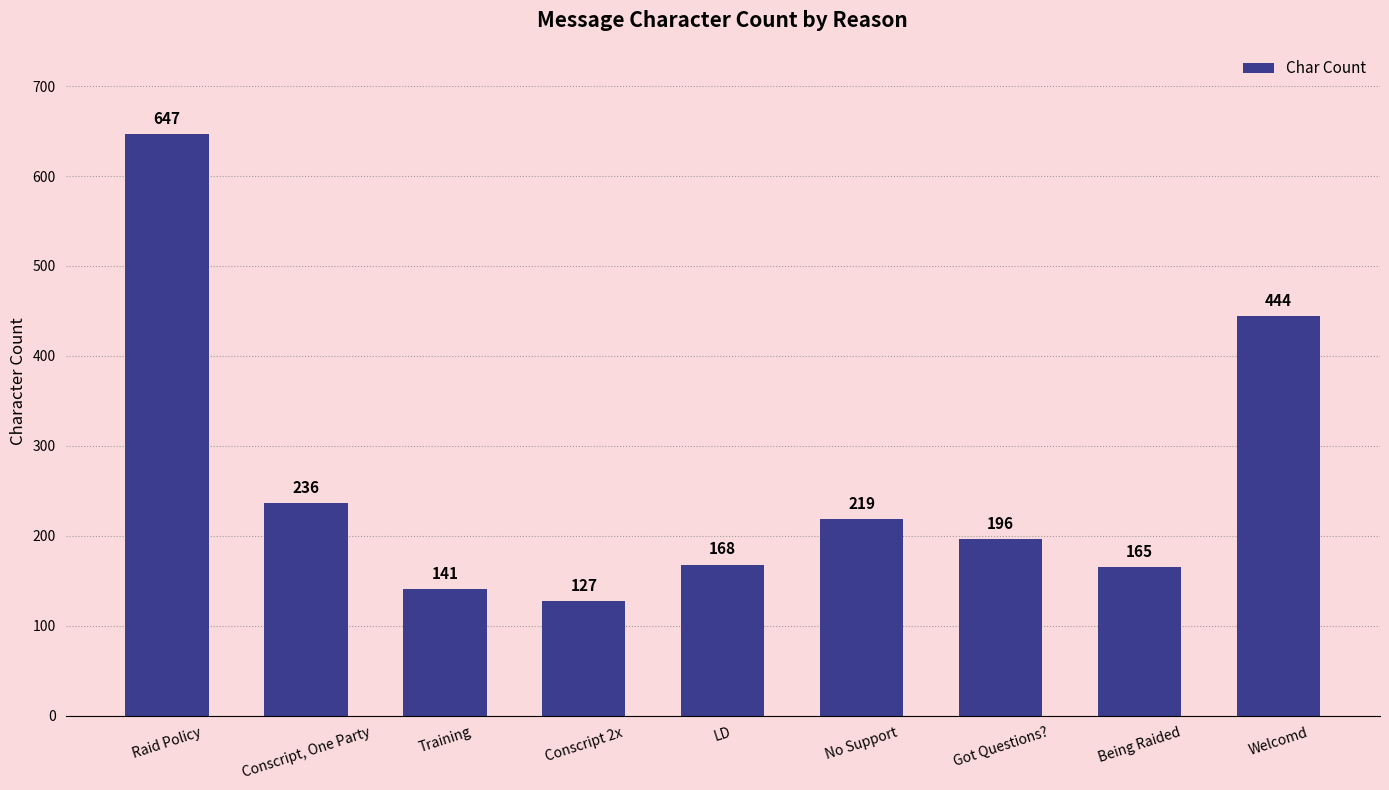

The value at Welcomd is 444. True or false?

True